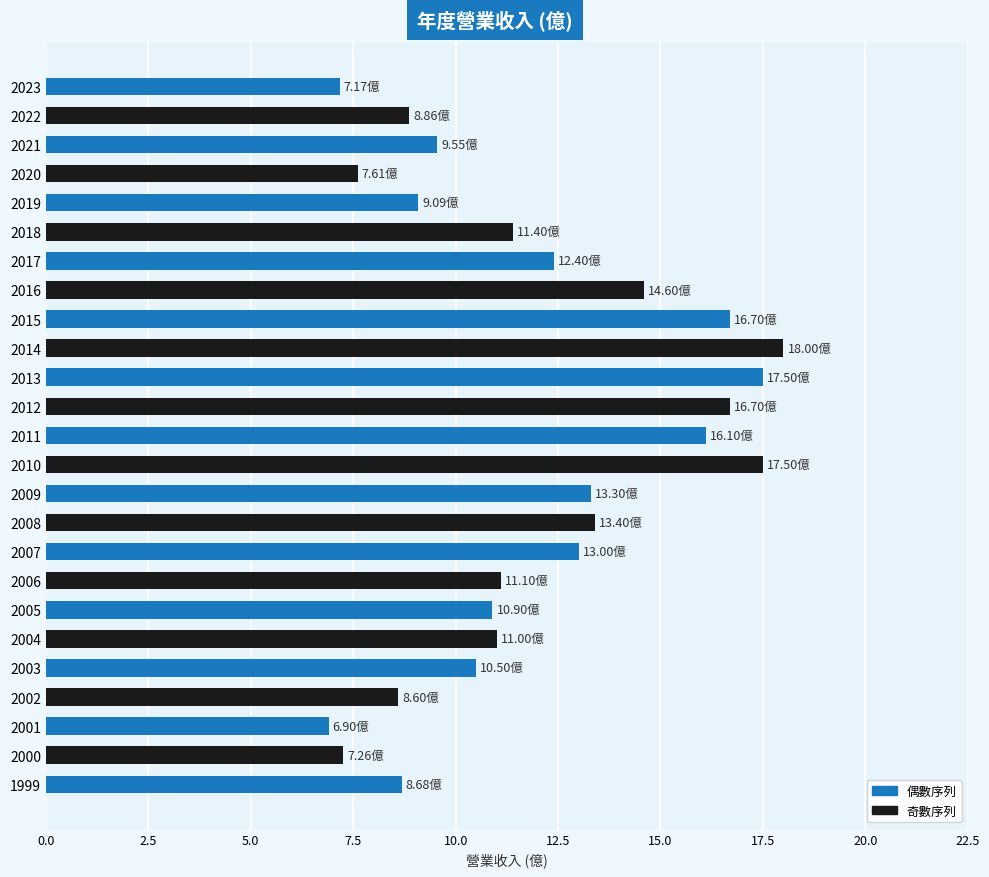

List the labels in order of value, largest first.

2014, 2013, 2010, 2015, 2012, 2011, 2016, 2008, 2009, 2007, 2017, 2018, 2006, 2004, 2005, 2003, 2021, 2019, 2022, 1999, 2002, 2020, 2000, 2023, 2001